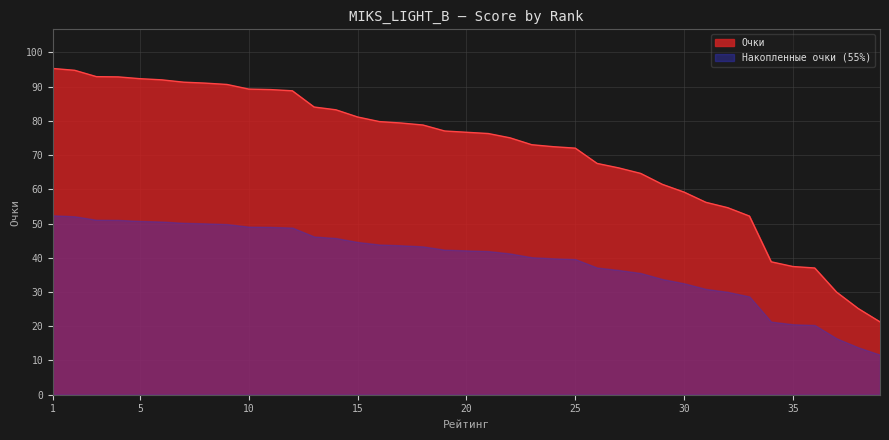

How many lines are shown in the chart?

2